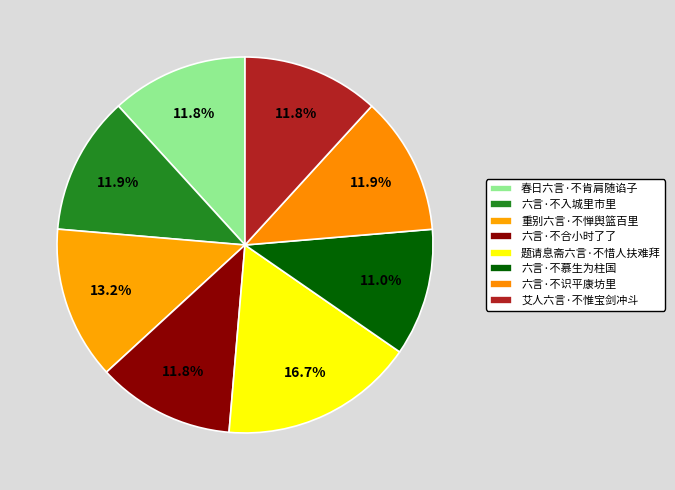

The 春日六言·不肯肩随谄子 slice represents 3% of the pie. True or false?

False